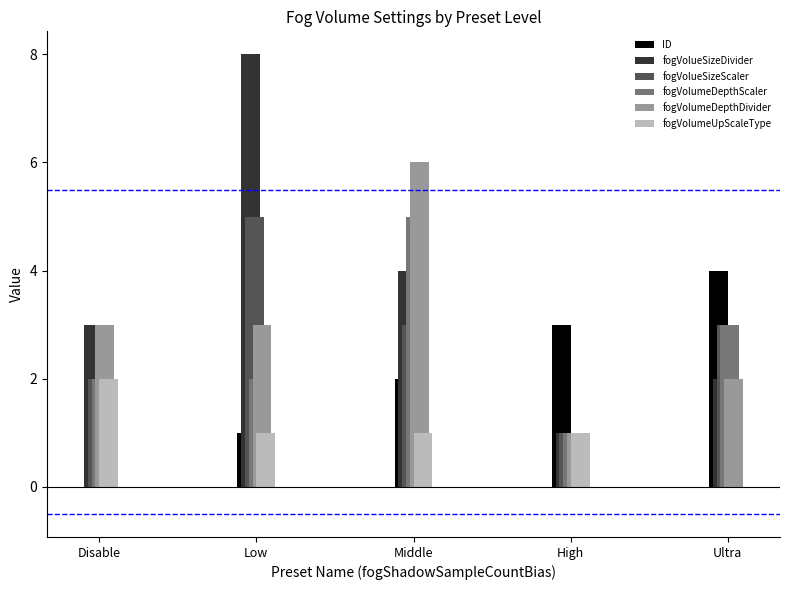

What is the greatest value displayed?

8